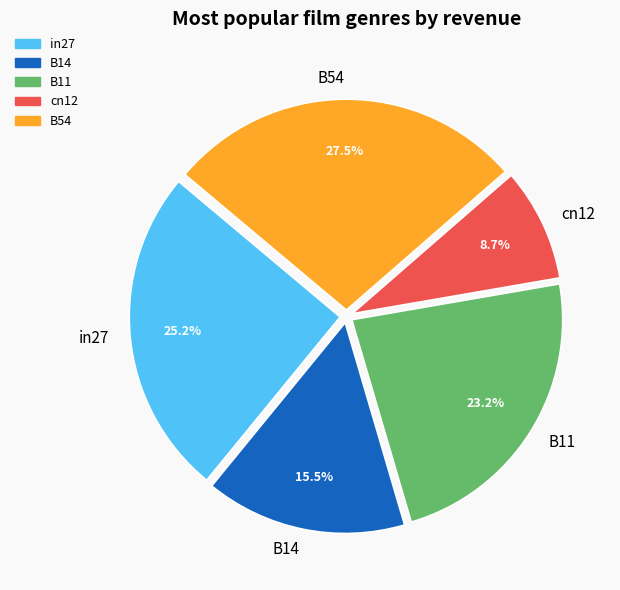

Does B14 represent more than half of the total?

No